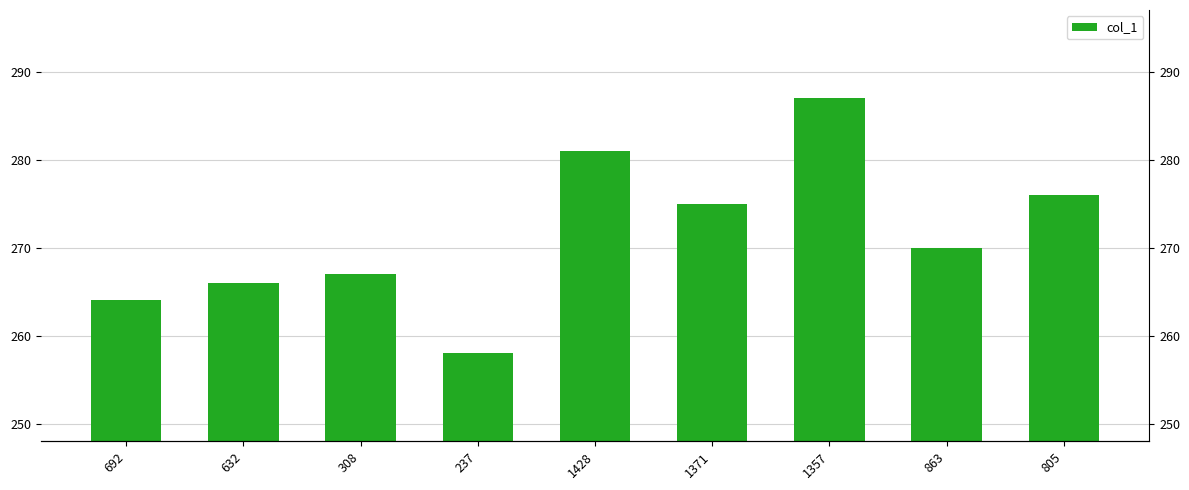

Reading right to left, what are all the values shown in this chart?

276	270	287	275	281	258	267	266	264